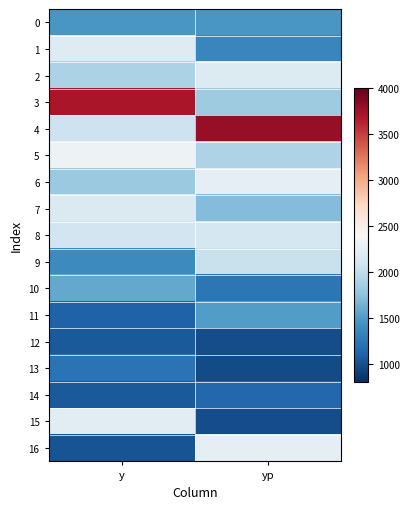

Reading left to right, transcribe all the data shown in this chart.

0: y=1470.0	yp=1469.5
1: y=2190.0	yp=1353.8
2: y=1890.0	yp=2184.1
3: y=3700.0	yp=1831.1
4: y=2070.0	yp=3794.4
5: y=2320.0	yp=1904.1
6: y=1810.0	yp=2254.0
7: y=2170.0	yp=1705.0
8: y=2090.0	yp=2124.3
9: y=1380.0	yp=2037.6
10: y=1580.0	yp=1243.4
11: y=1110.0	yp=1505.5
12: y=1060.0	yp=983.1
13: y=1220.0	yp=962.9
14: y=1060.0	yp=1149.1
15: y=2220.0	yp=976.7
16: y=1020.0	yp=2248.2